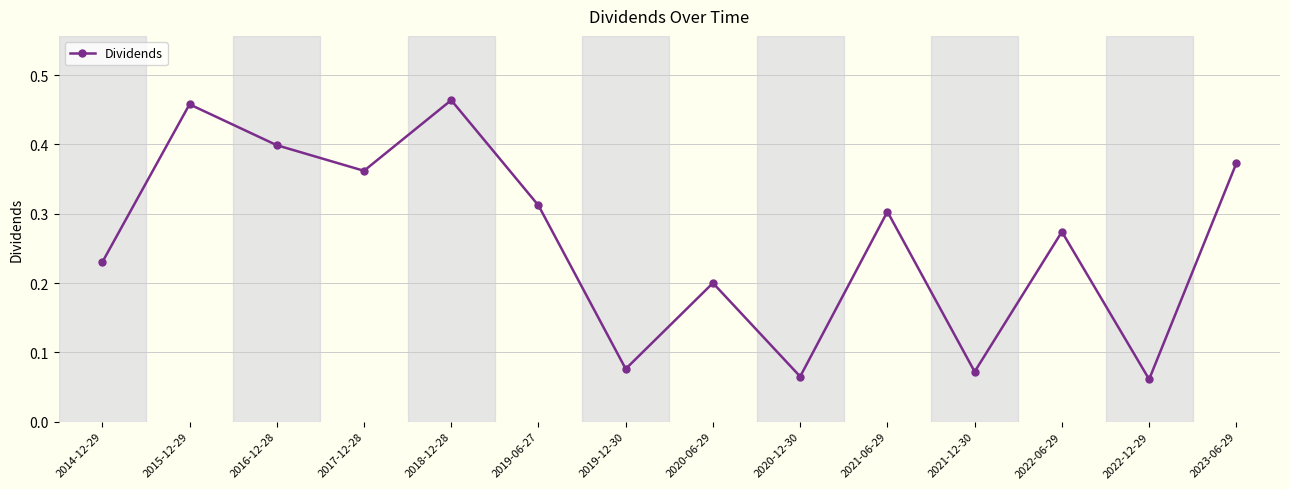

What is the label of the 13th point from the left?

2022-12-29